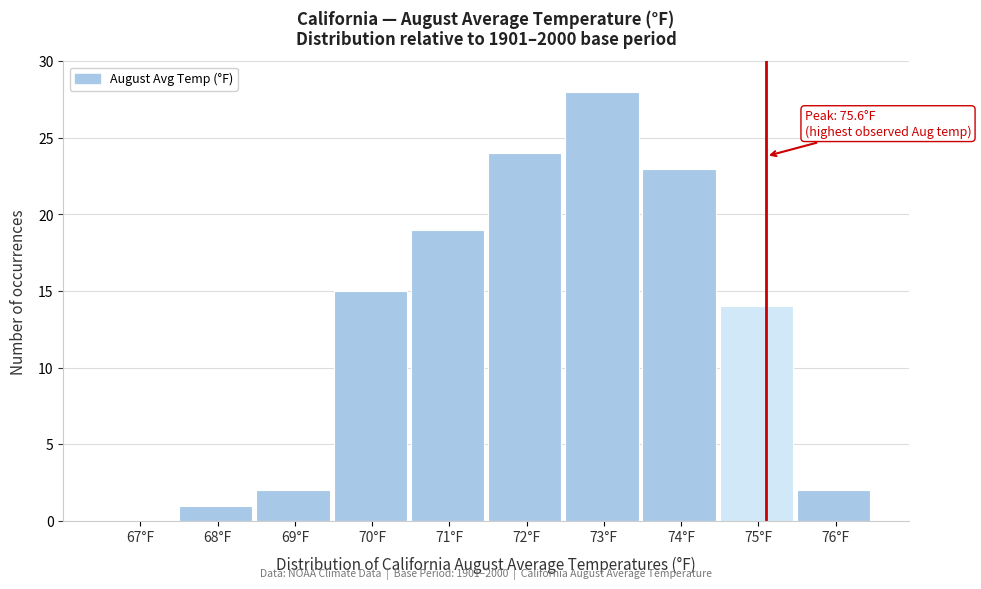

Reading right to left, list all the values displayed in this chart.

76°F=2	75°F=14	74°F=23	73°F=28	72°F=24	71°F=19	70°F=15	69°F=2	68°F=1	67°F=0